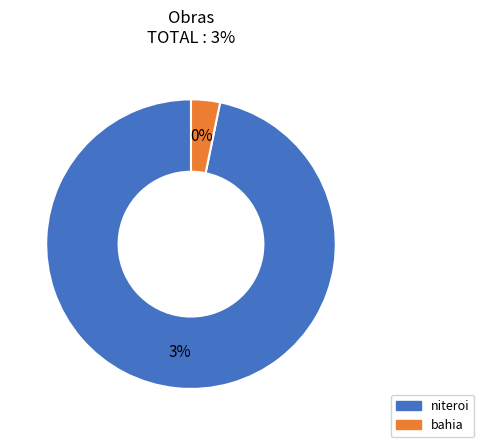

Rank the categories by value from lowest to highest.

bahia, niteroi